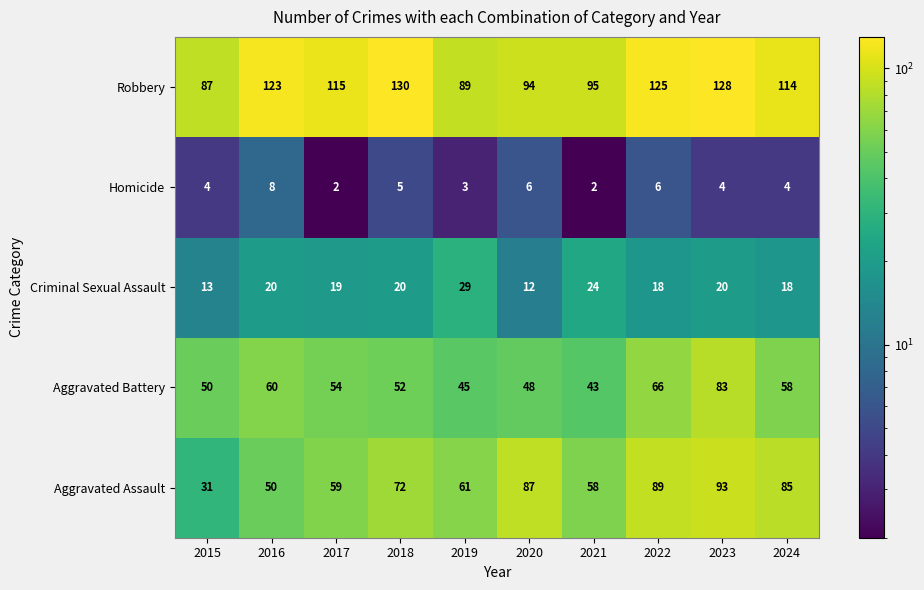

What is the difference between the highest and lowest values at 2015?

83